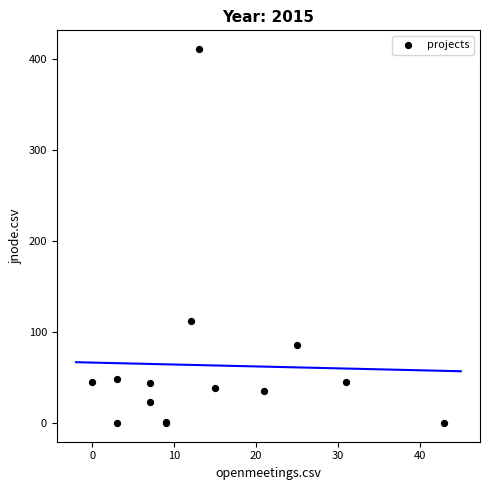

What Y value in the scatter plot is closest to 205?

112